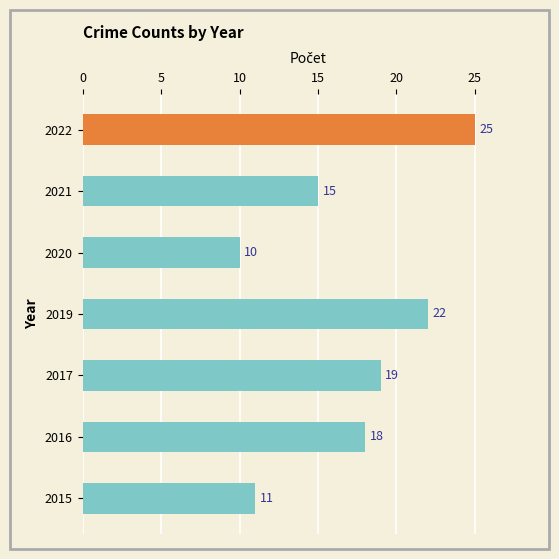

List the labels in order of value, smallest first.

2020, 2015, 2021, 2016, 2017, 2019, 2022